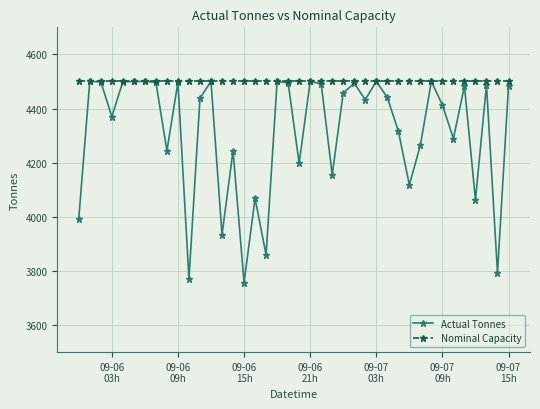

Which series has the largest range (max minus min)?

Actual Tonnes